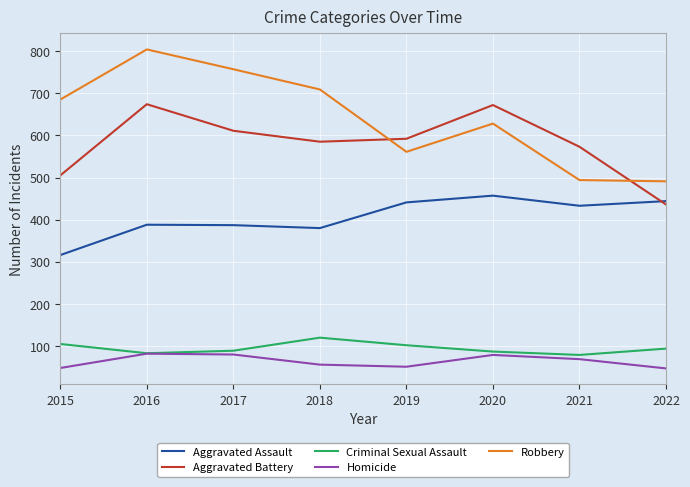

What is the greatest value displayed?

804